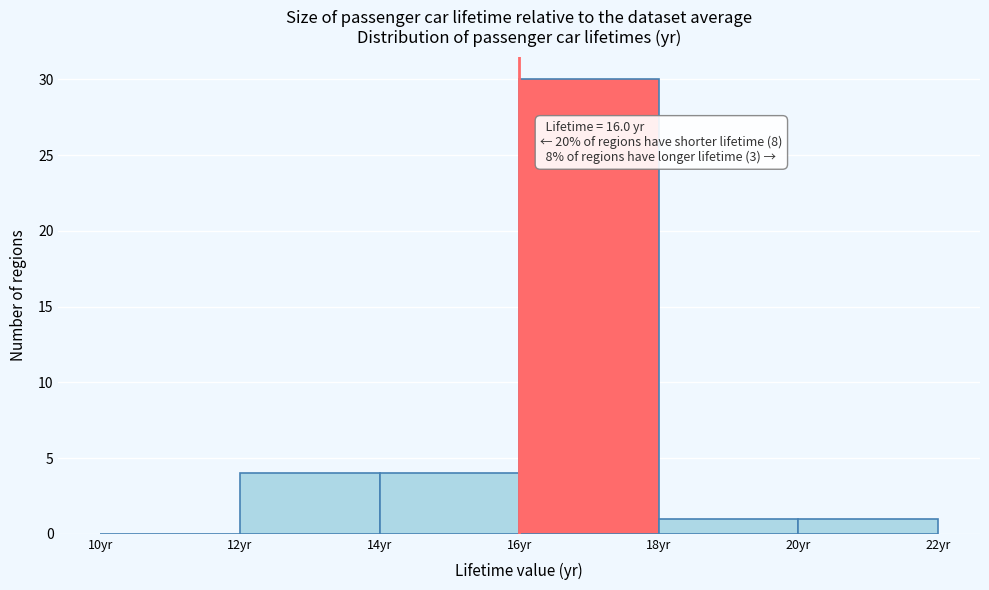

Which range on the x-axis has the tallest bar?

16 to 18